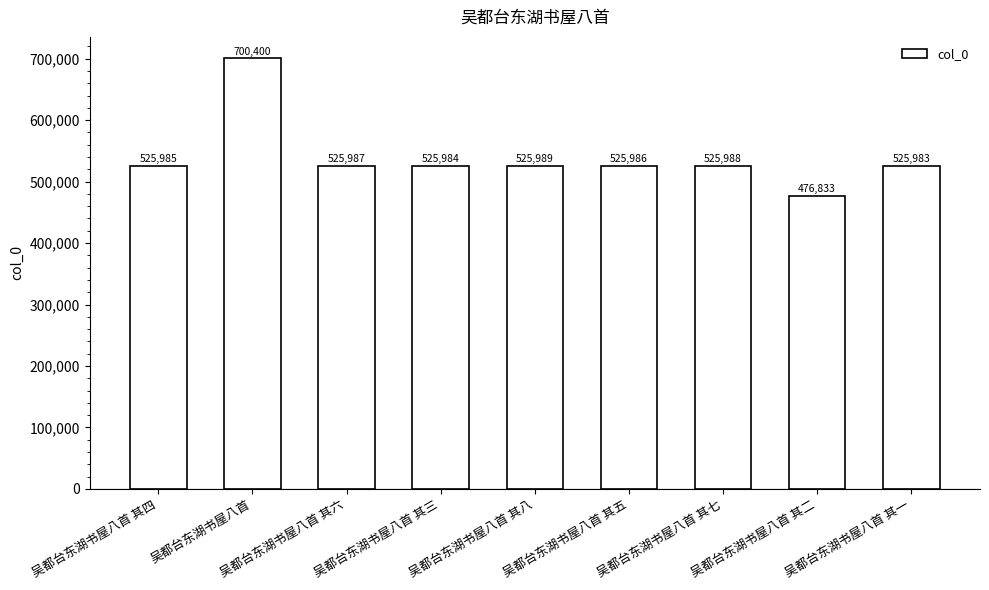

Which has a higher value, 吴都台东湖书屋八首 其一 or 吴都台东湖书屋八首 其八?

吴都台东湖书屋八首 其八